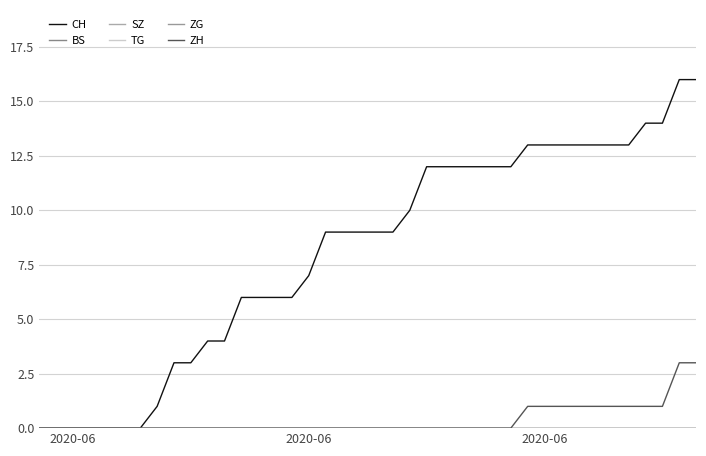

Reading right to left, extract all data points from this chart.

CH: 16	16	14	14	13	13	13	13	13	13	13	12	12	12	12	12	12	10	9	9	9	9	9	7	6	6	6	6	4	4	3	3	1	0	0	0	0	0	0	0
BS: 0	0	0	0	0	0	0	0	0	0	0	0	0	0	0	0	0	0	0	0	0	0	0	0	0	0	0	0	0	0	0	0	0	0	0	0	0	0	0	0
SZ: 0	0	0	0	0	0	0	0	0	0	0	0	0	0	0	0	0	0	0	0	0	0	0	0	0	0	0	0	0	0	0	0	0	0	0	0	0	0	0	0
TG: 0	0	0	0	0	0	0	0	0	0	0	0	0	0	0	0	0	0	0	0	0	0	0	0	0	0	0	0	0	0	0	0	0	0	0	0	0	0	0	0
ZG: 0	0	0	0	0	0	0	0	0	0	0	0	0	0	0	0	0	0	0	0	0	0	0	0	0	0	0	0	0	0	0	0	0	0	0	0	0	0	0	0
ZH: 3	3	1	1	1	1	1	1	1	1	1	0	0	0	0	0	0	0	0	0	0	0	0	0	0	0	0	0	0	0	0	0	0	0	0	0	0	0	0	0